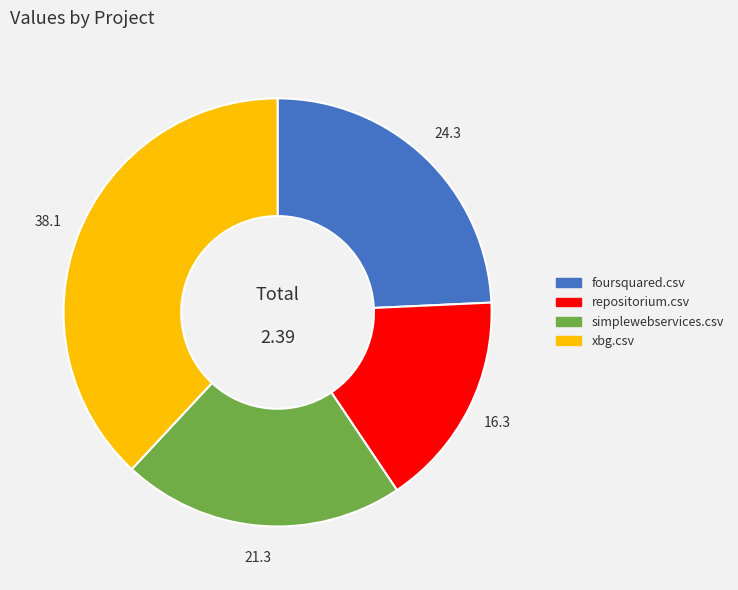

Between repositorium.csv and foursquared.csv, which is larger?

foursquared.csv